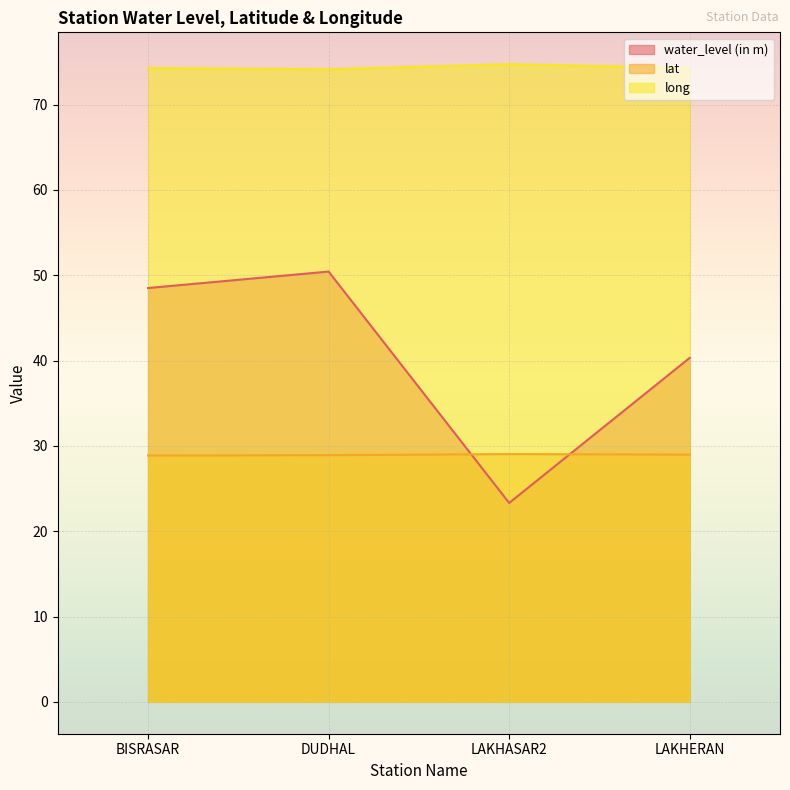

How many interior local peaks does the water_level (in m) series have?

1